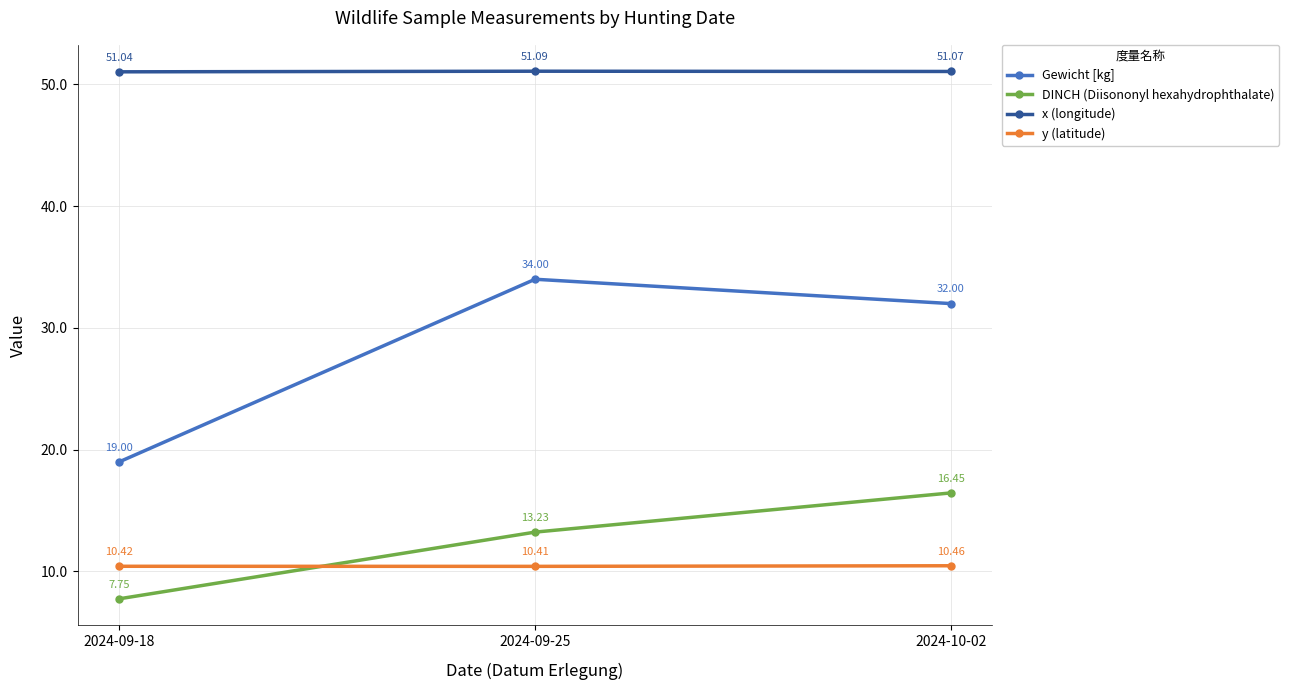

What is the difference between the second highest and minimum values in the Gewicht [kg] series?

13.0